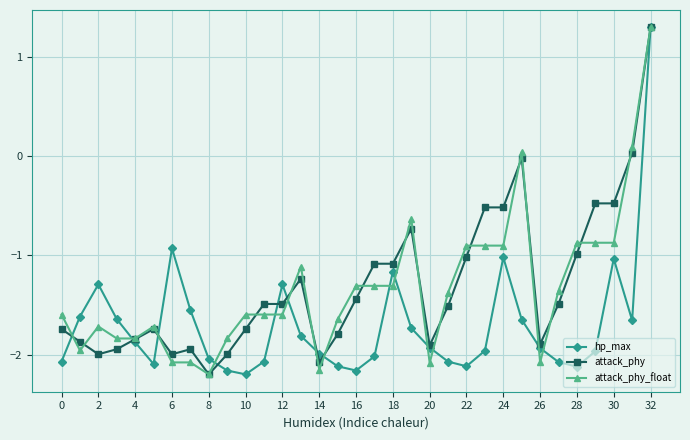

True or false: hp_max has more than 0 interior local peaks.

True